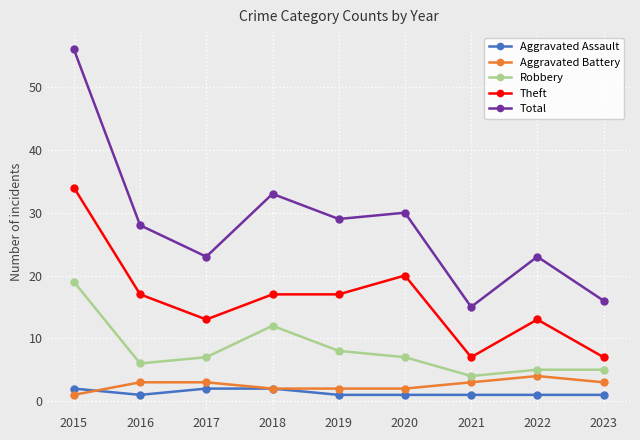

How many Aggravated Battery values are between 2 and 3?

7